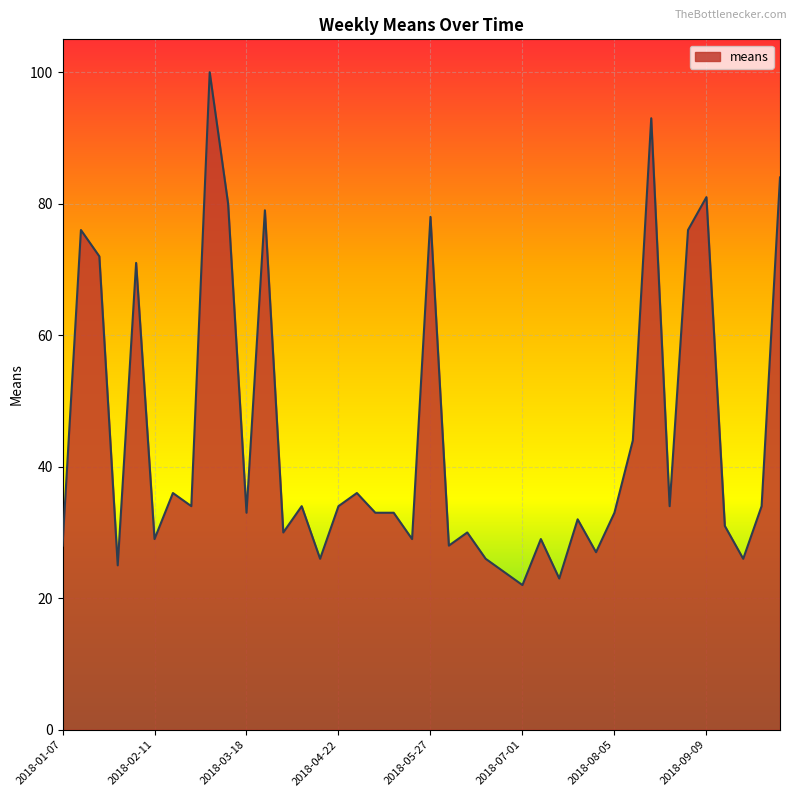

What is the maximum value shown in the chart?

100